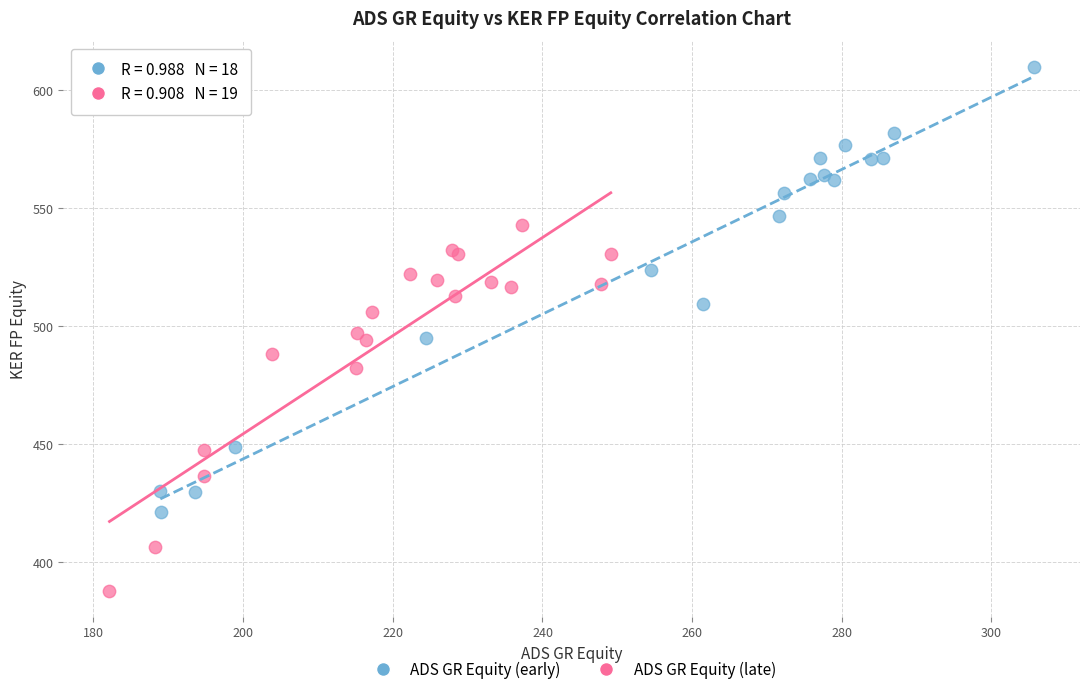

Which series contains the lowest Y value?

ADS GR Equity (late)